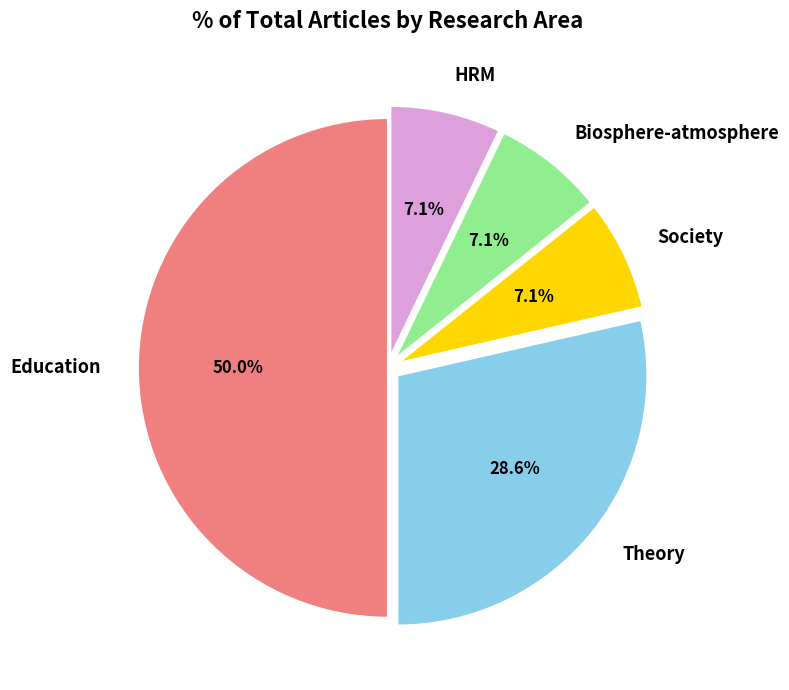

Which category has the biggest portion of the pie?

Education